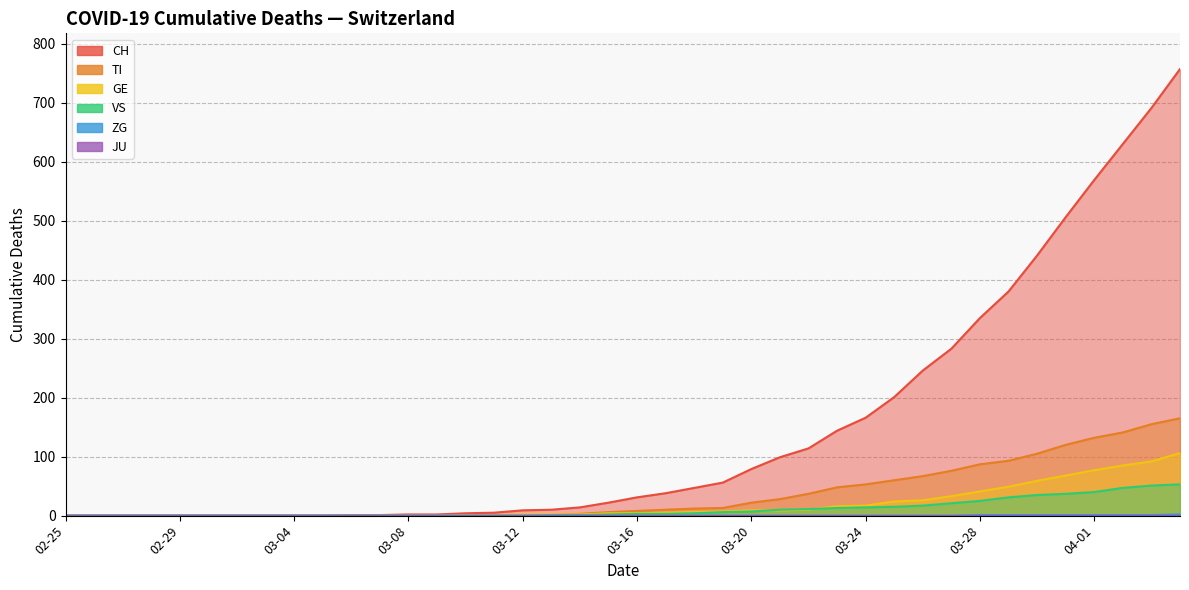

Which series has the largest range (max minus min)?

CH